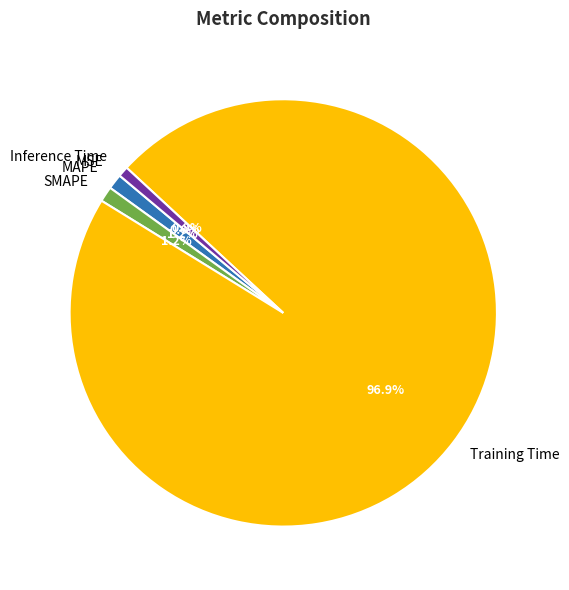

Is it true that SMAPE is 1% of the pie?

True